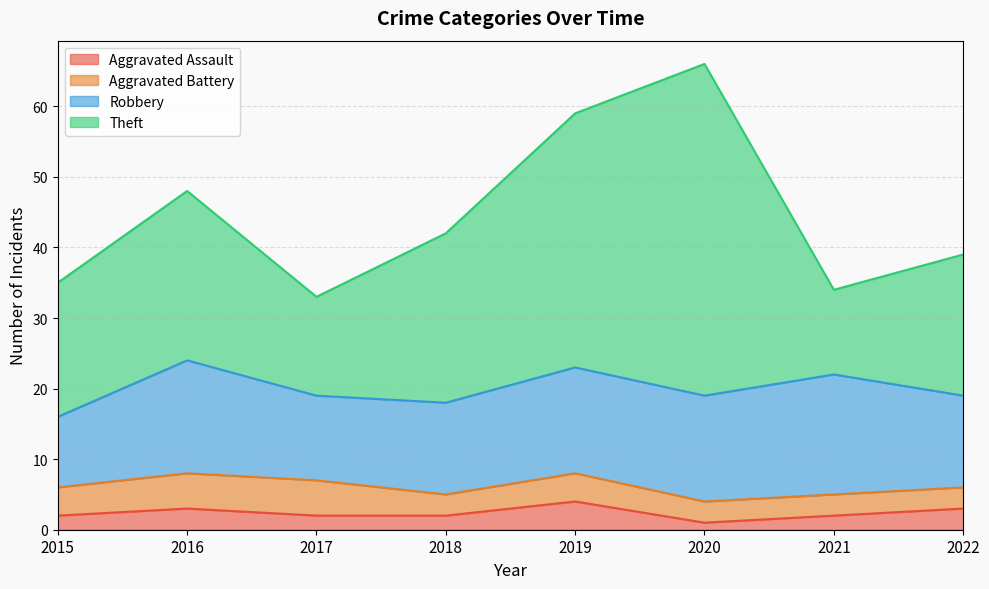

Where is the first local minimum for Aggravated Assault?

2020